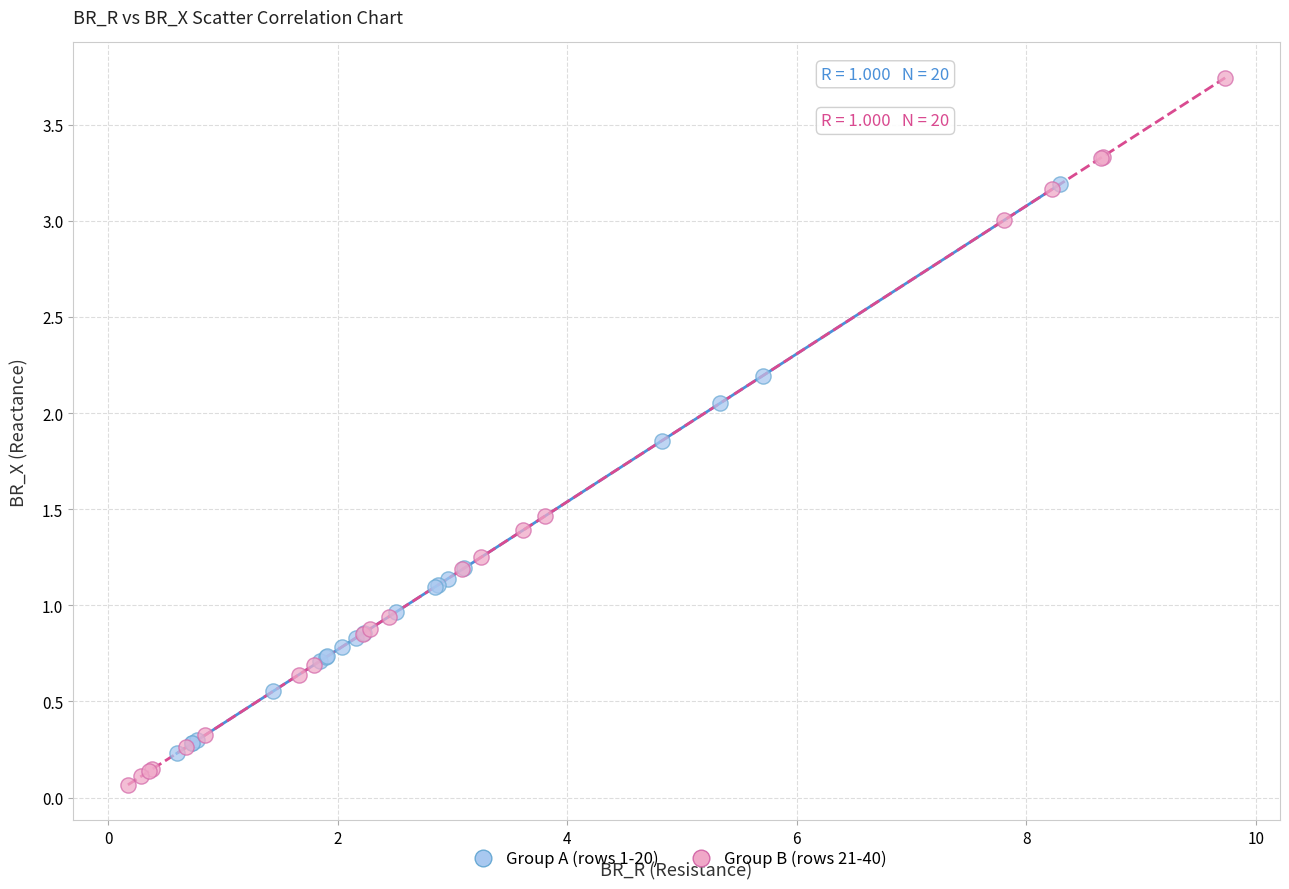

What are all the series names shown in the legend?

Group A (rows 1-20), Group B (rows 21-40)